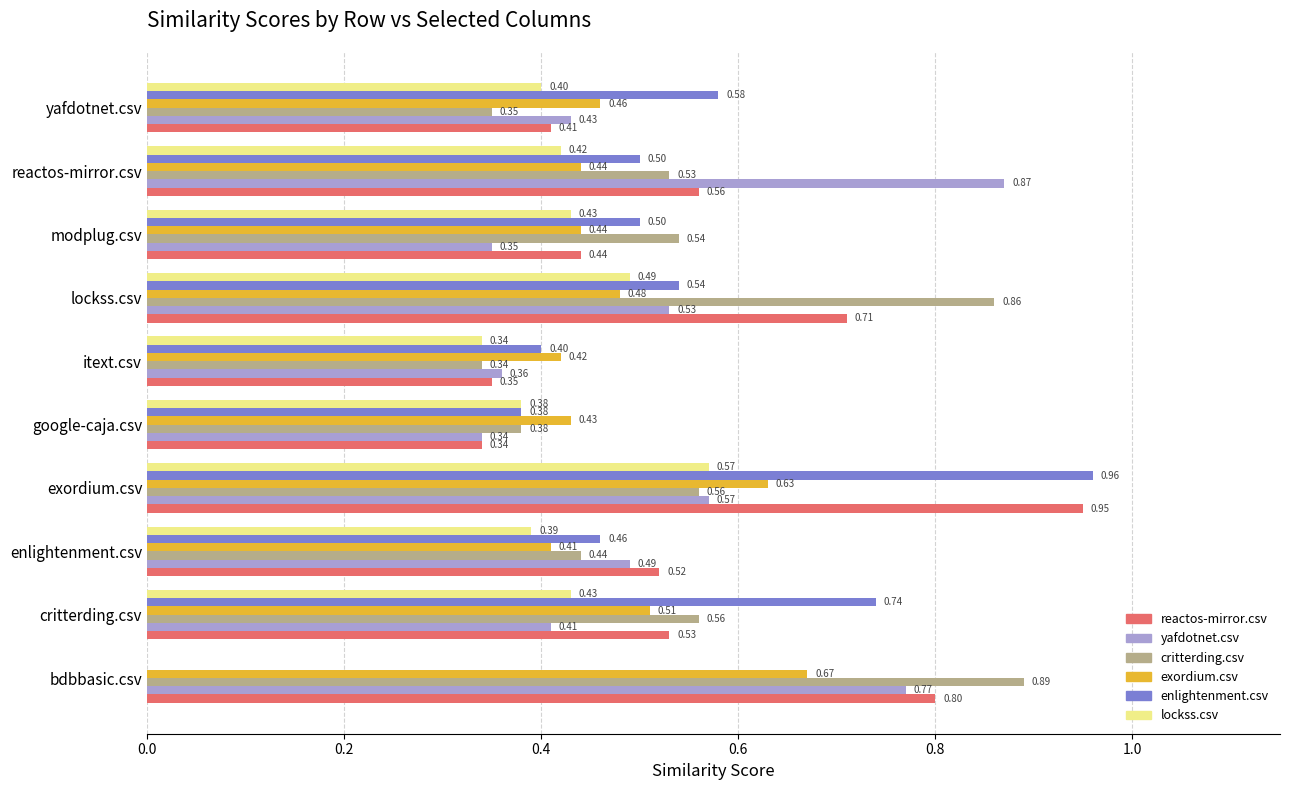

At which label is exordium.csv closest to 0?

enlightenment.csv